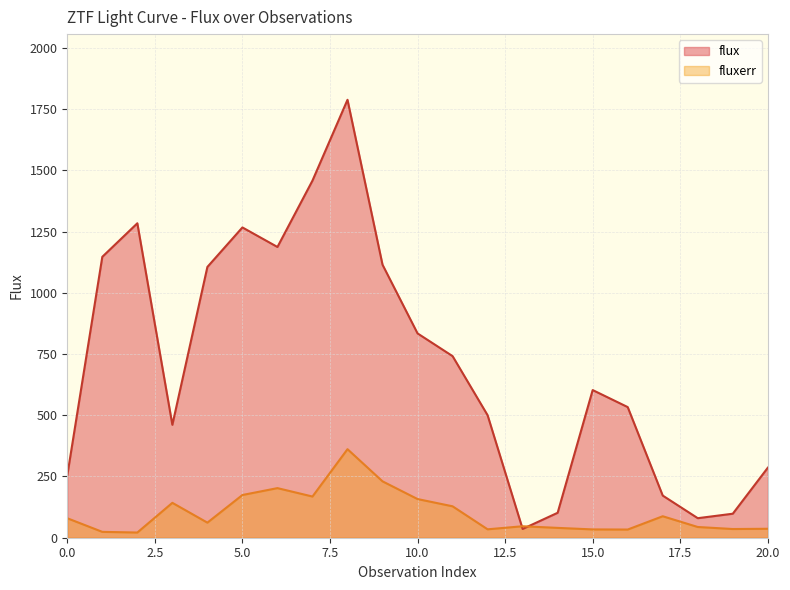

Between 0 and 8, which series saw the biggest shift?

flux